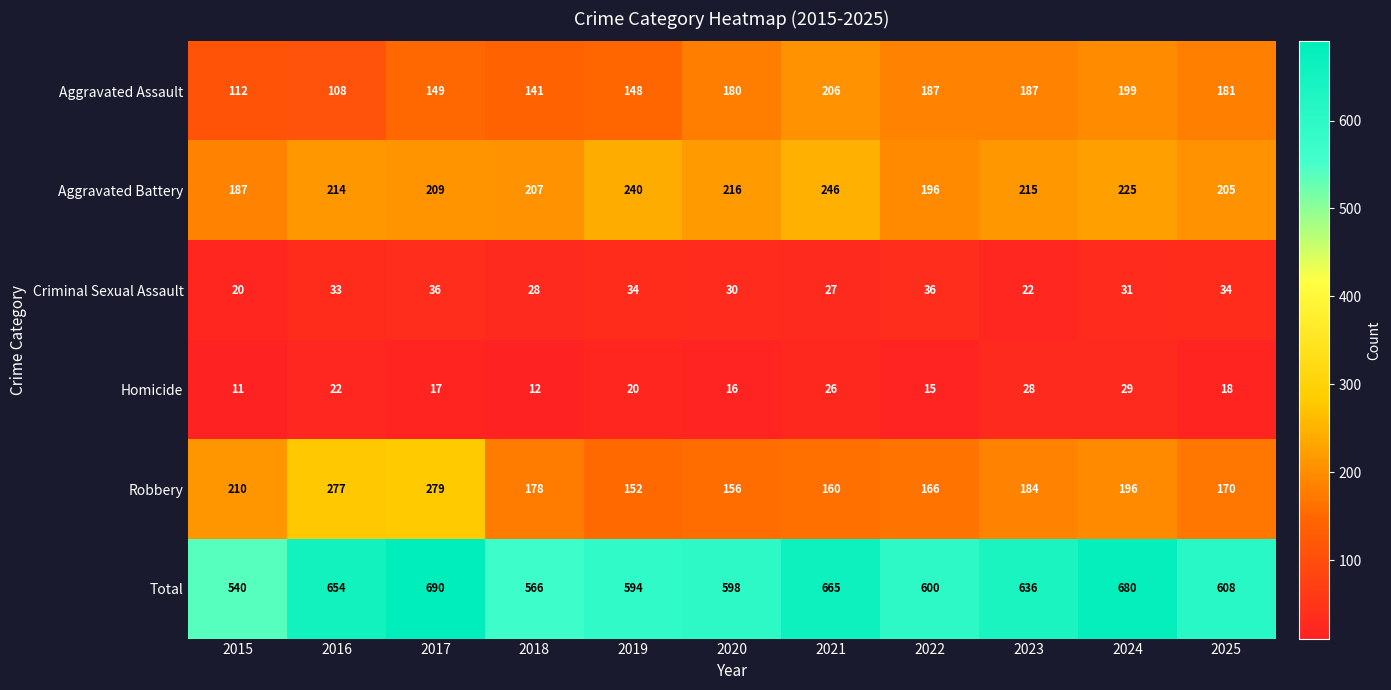

What is the total value across all series at 2020?

1196